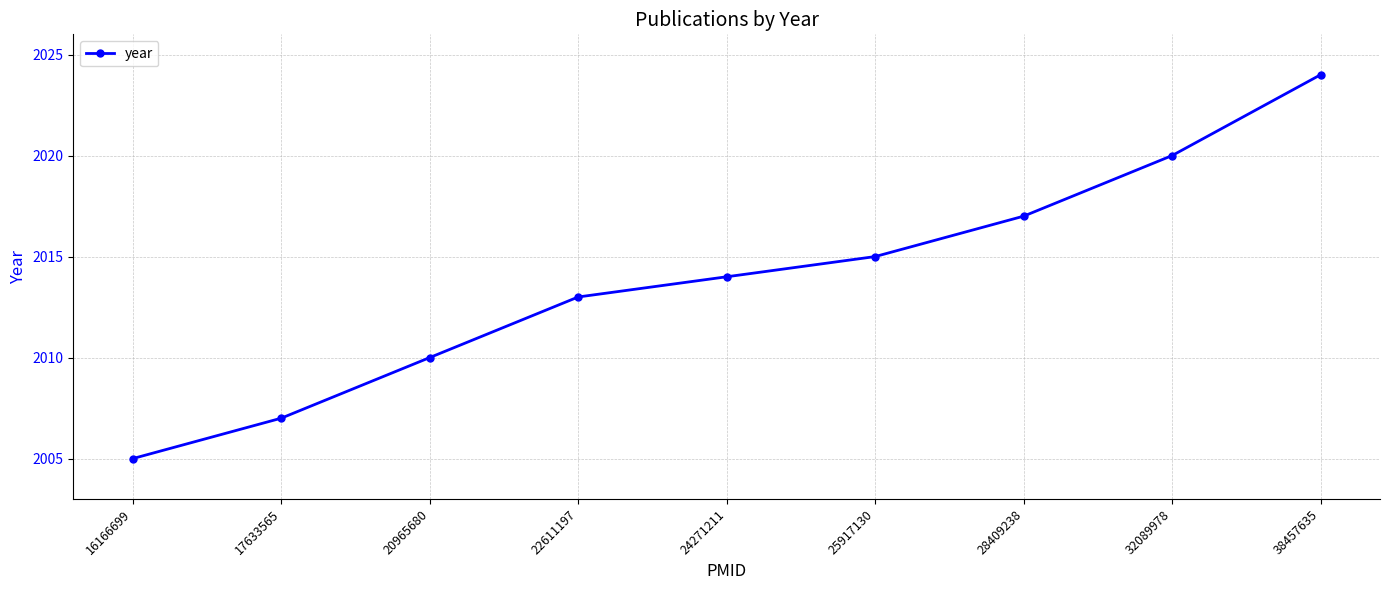

Is it true that the value at 17633565 is 575?

False